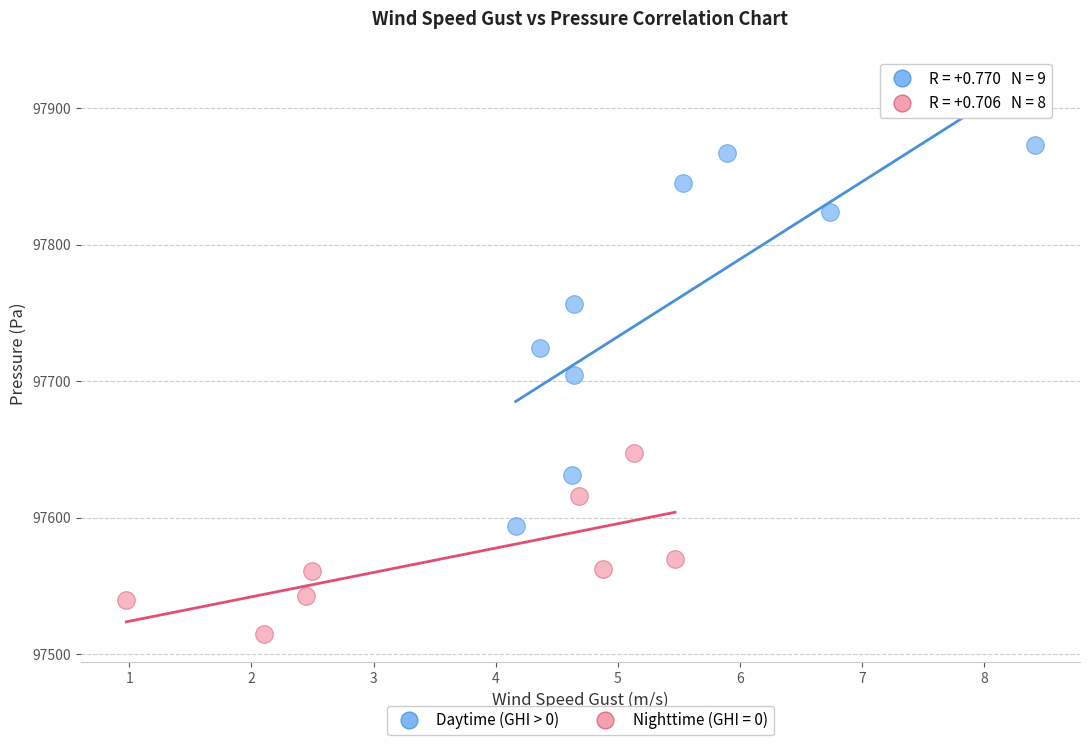

Which series has the widest spread of Y values?

Daytime (GHI > 0)